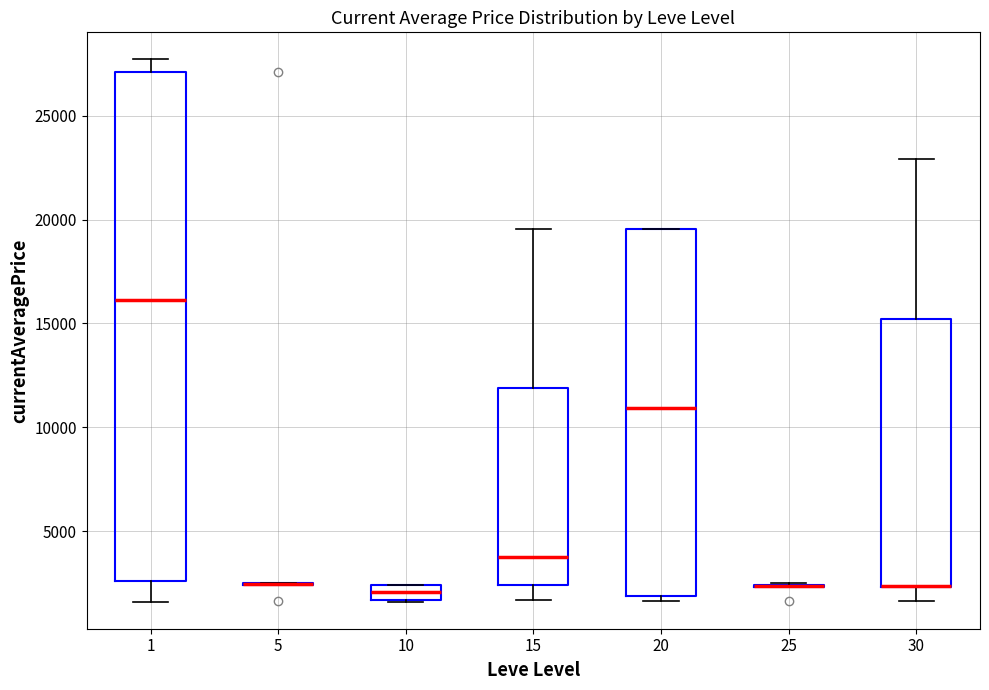

Comparing the boxes themselves (not the whiskers), which one is the tallest?

1